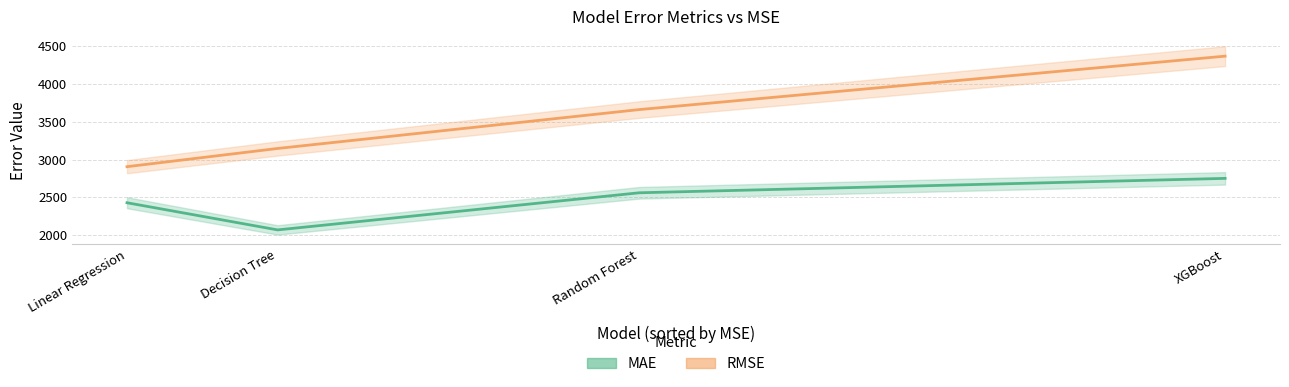

What is the greatest value displayed?

4367.2